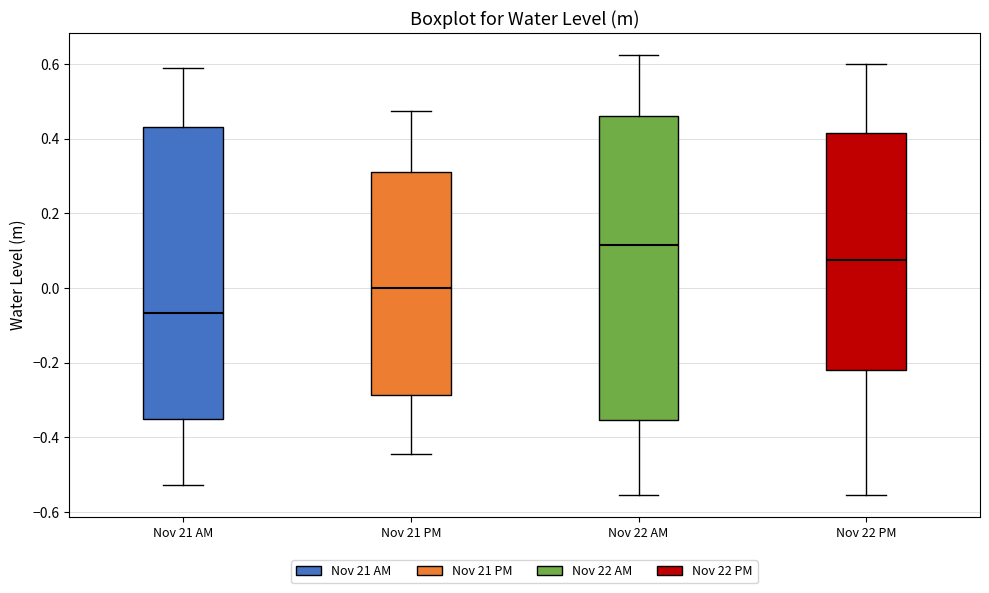

Comparing the boxes themselves (not the whiskers), which one is the tallest?

Nov 22 AM